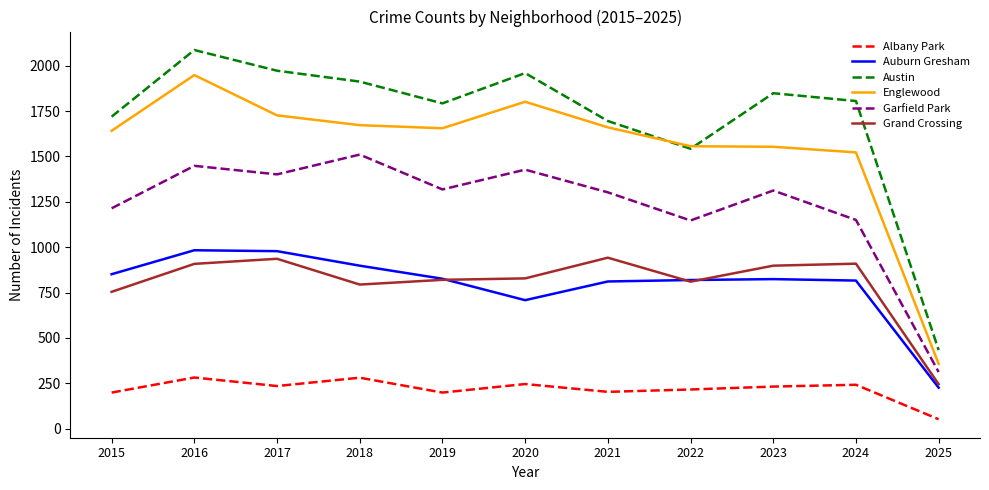

What is the sum of all Auburn Gresham values?

8740